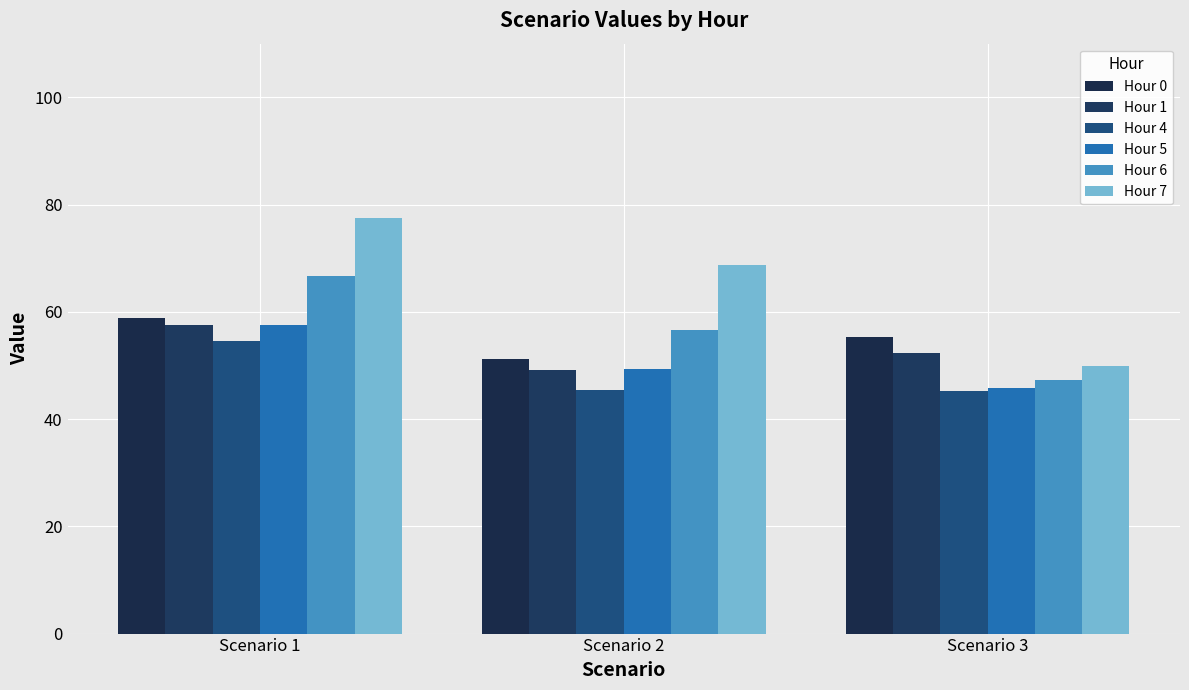

How many data points in Hour 7 are above 68?

2